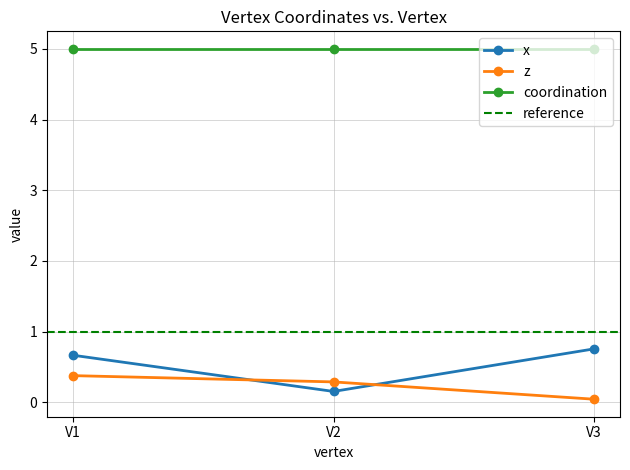

At which label does x reach its minimum?

V2